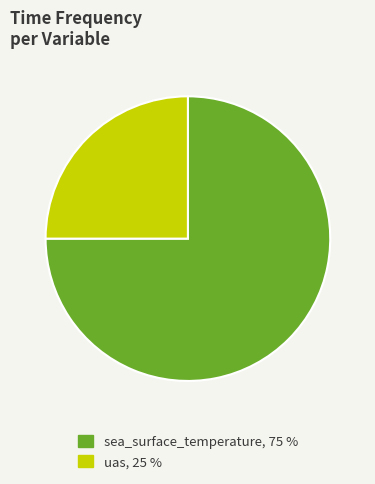

What is the smallest slice in the pie chart?

uas